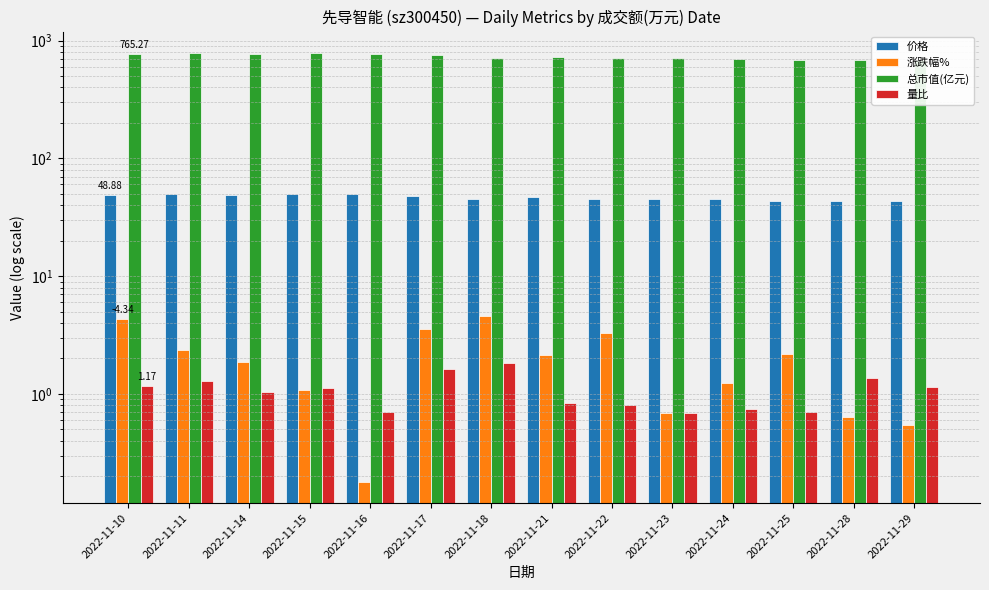

Are the bars horizontal?

No